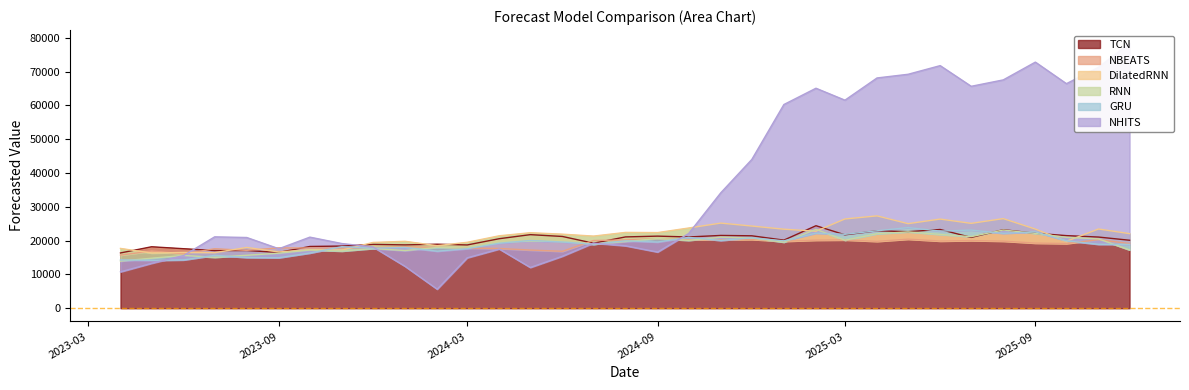

What is the minimum value for TCN?

16357.3